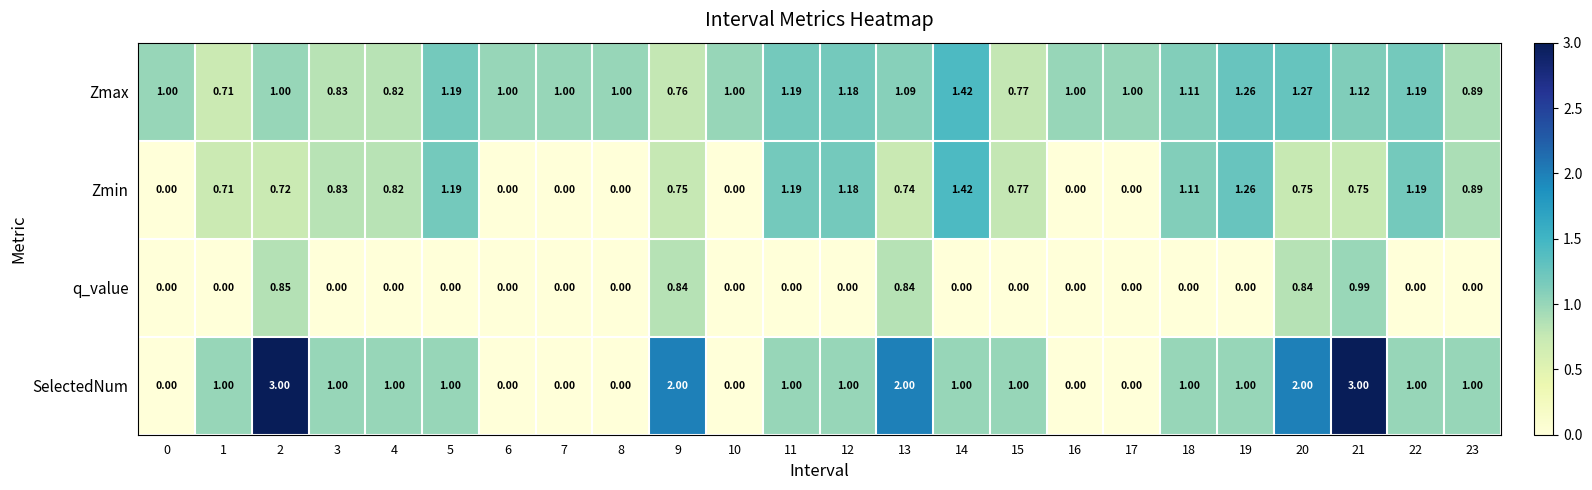

Rank the series at 9 from highest to lowest value.

SelectedNum, q_value, Zmax, Zmin